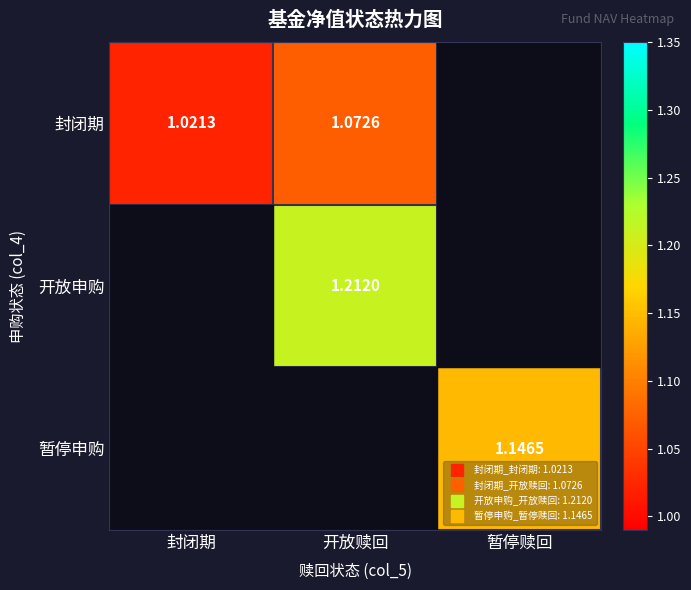

Rank the categories by 封闭期 value from highest to lowest.

开放赎回, 封闭期, 暂停赎回